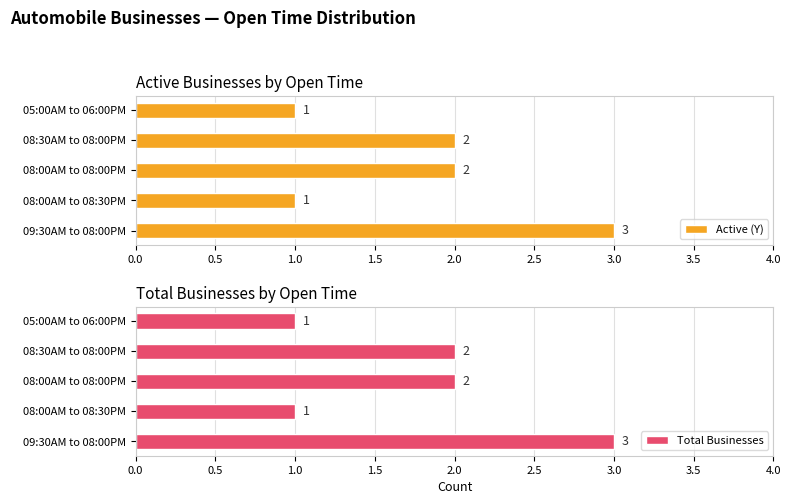

The value of Active (Y) at 08:00AM to 08:30PM is 1. True or false?

True